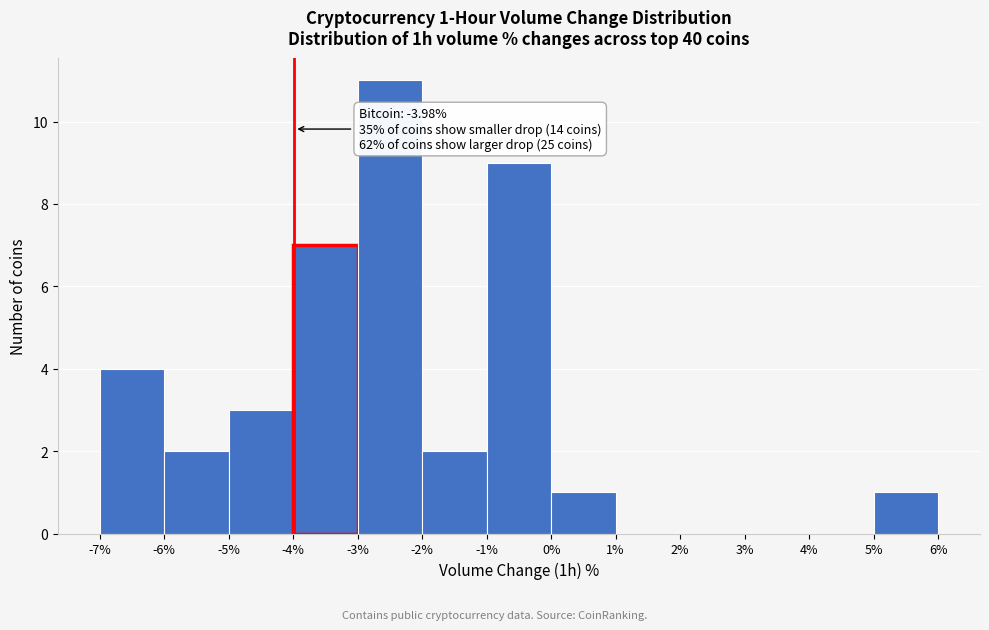

Which range on the x-axis has the tallest bar?

-3% to -2%